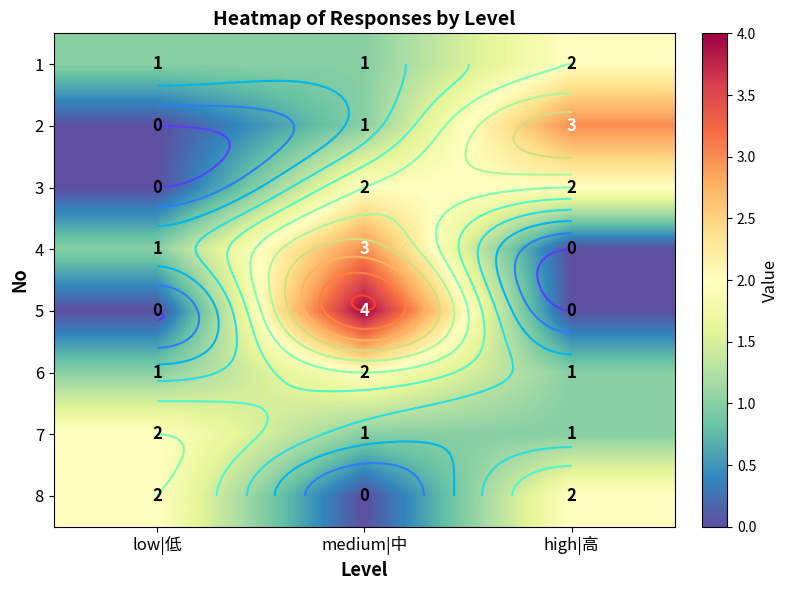

What is the maximum value for 5?

4